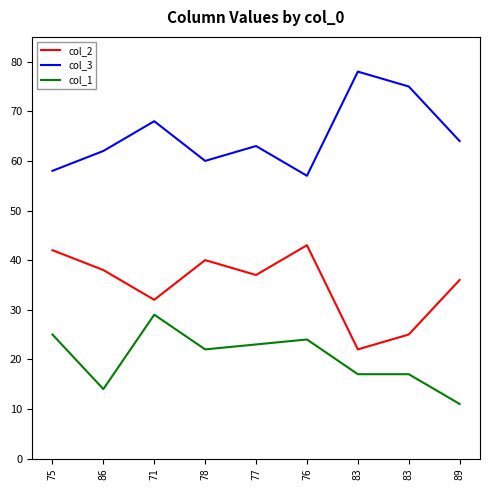

At 77, list the series in order from largest to smallest.

col_3, col_2, col_1